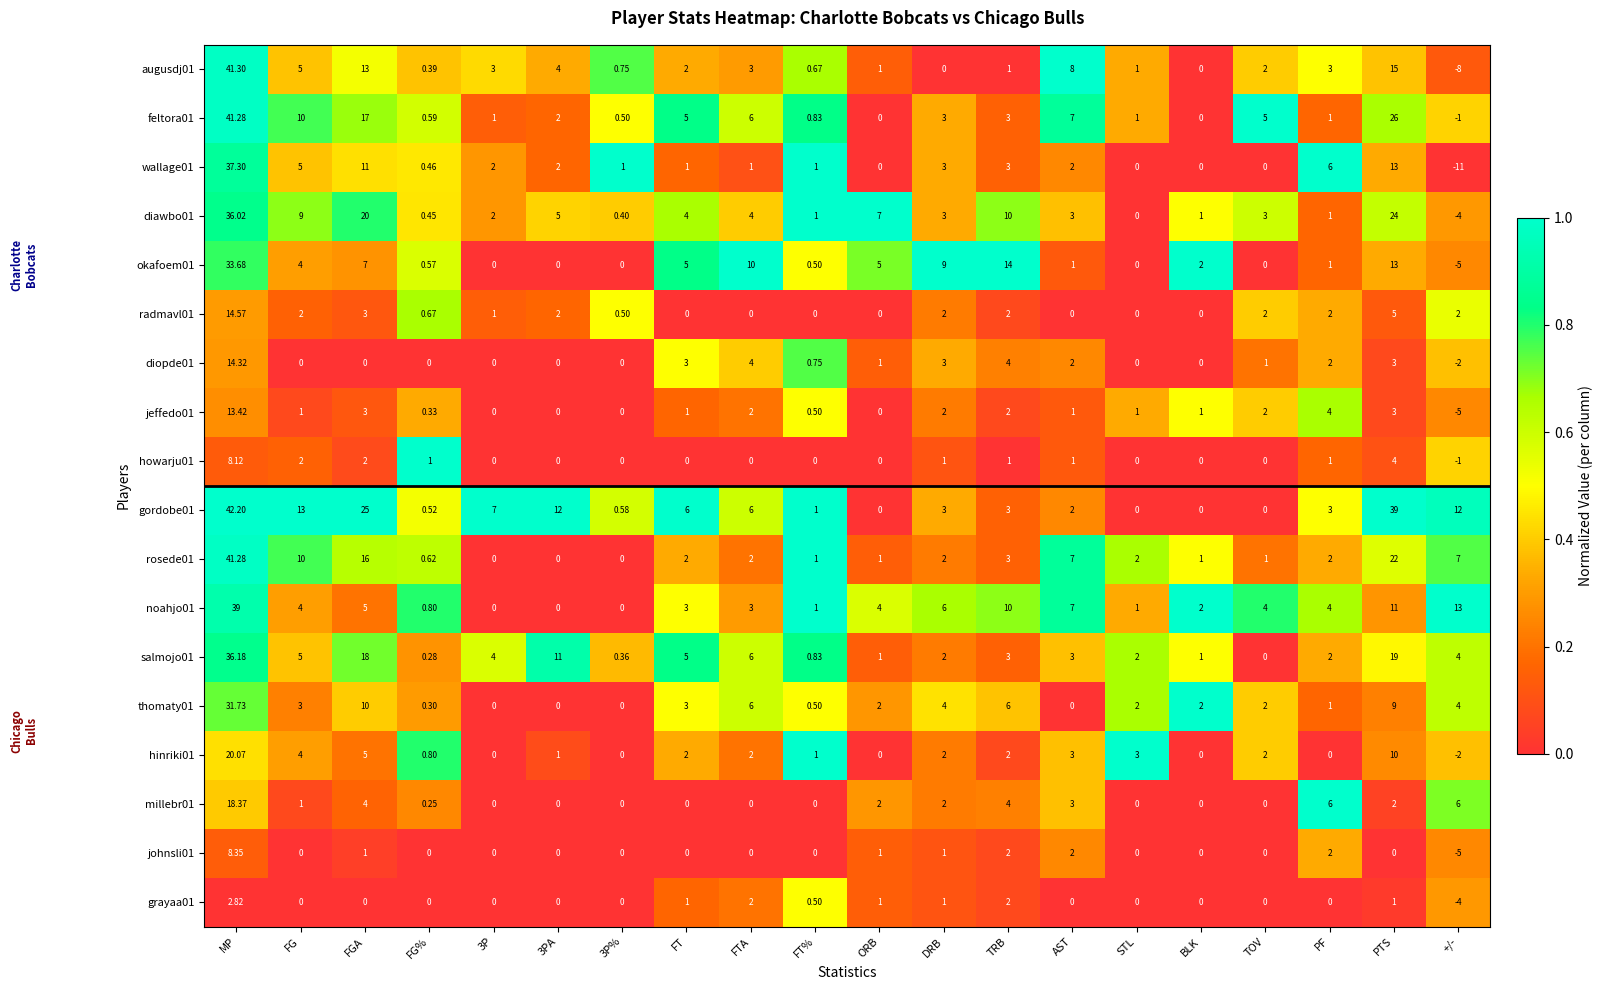

Which label corresponds to the largest value in the chart?

MP